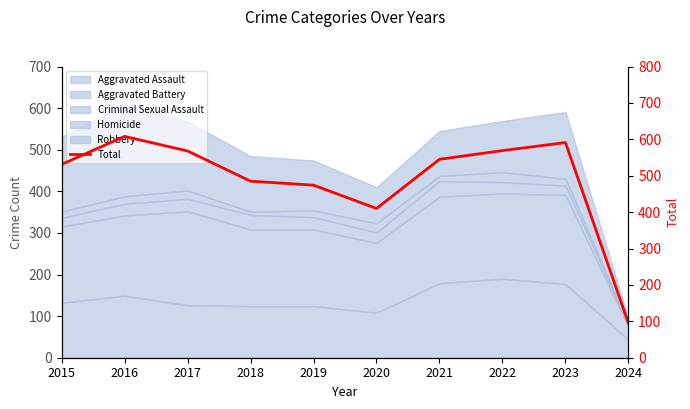

What value does the data have at 2023, to the nearest 100?

600